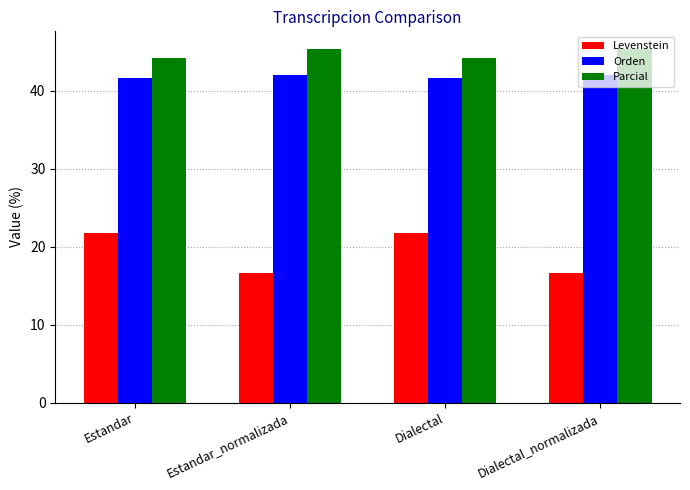

How many data points in Parcial are less than 45?

2